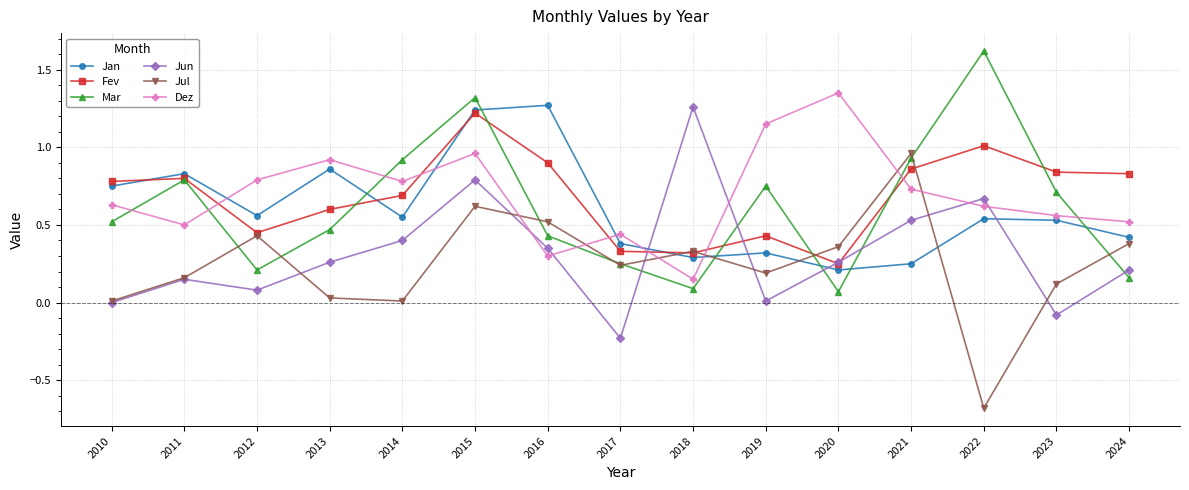

Between 2015 and 2016, which series saw the biggest shift?

Mar